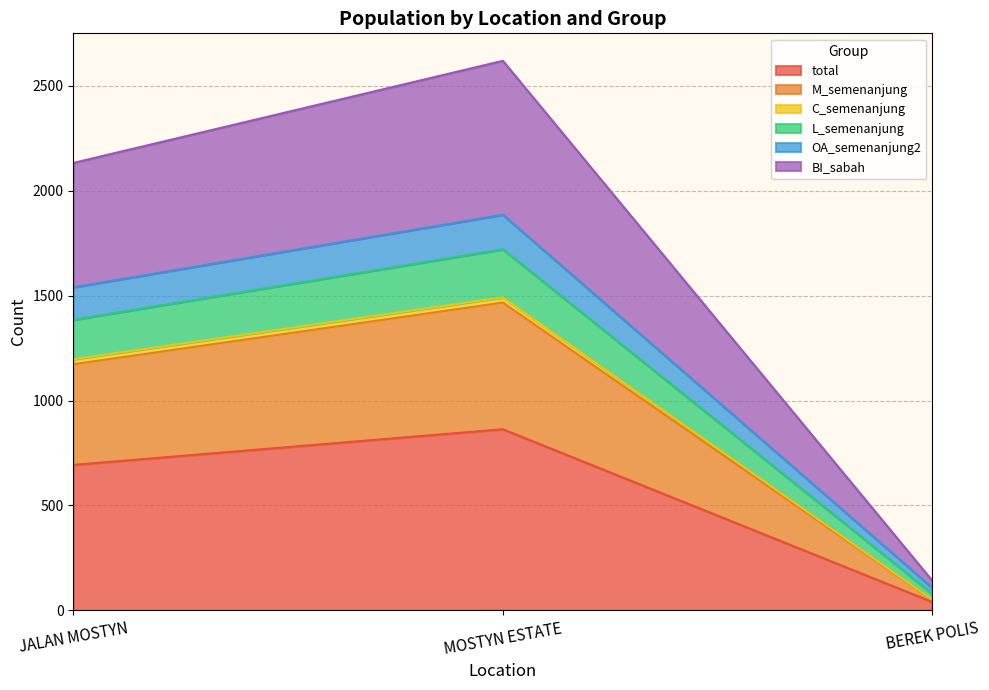

How many lines are shown in the chart?

6